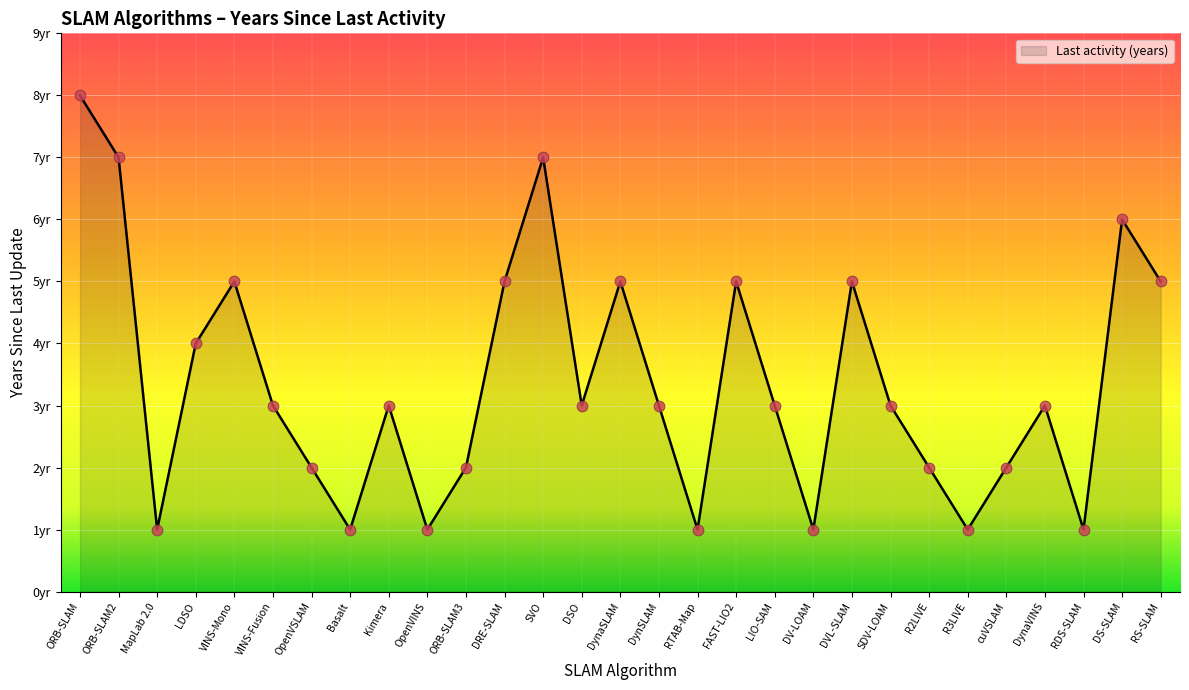

Between DS-SLAM and LDSO, which is larger?

DS-SLAM